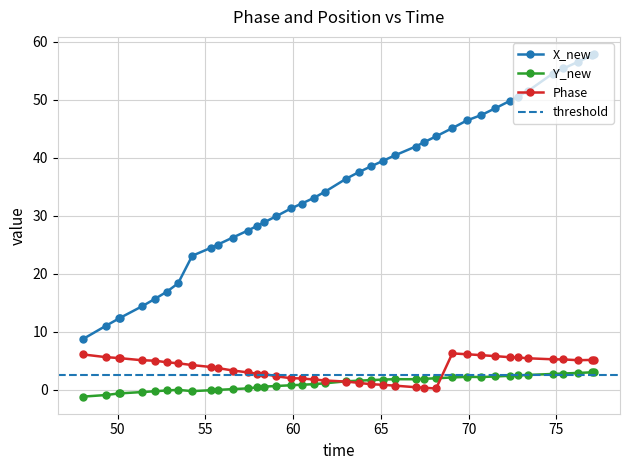

True or false: Y_new has more than 2 points higher than both neighbors.

True